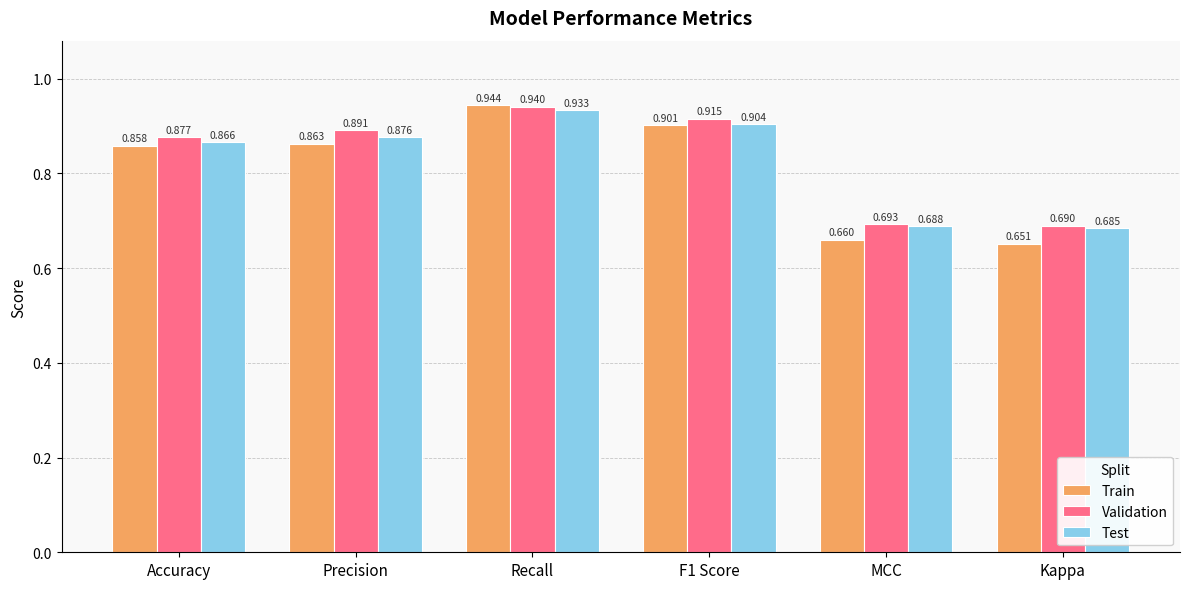

How many categories are shown in the chart?

6